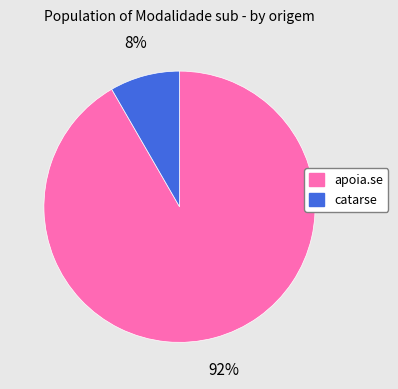

Rank the categories by value from lowest to highest.

catarse, apoia.se